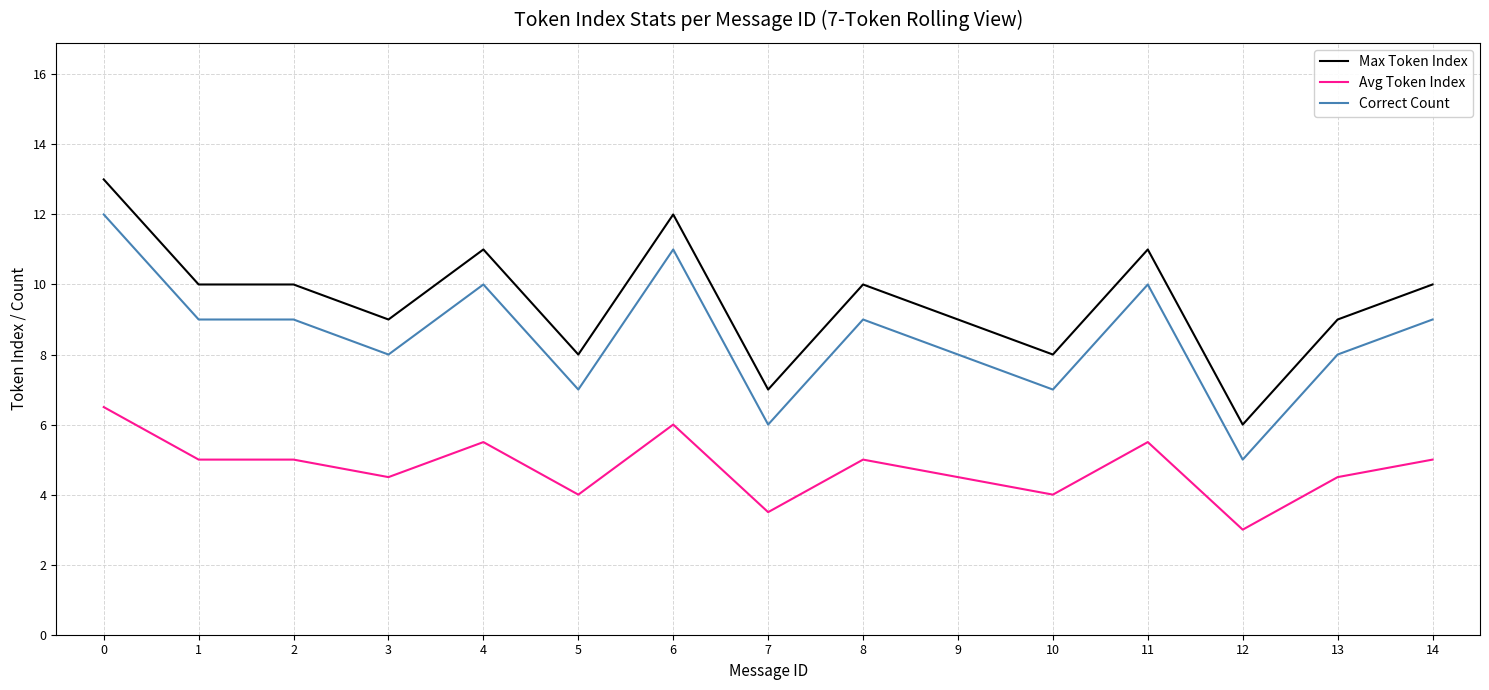

What are all the series names shown in the legend?

Max Token Index, Avg Token Index, Correct Count